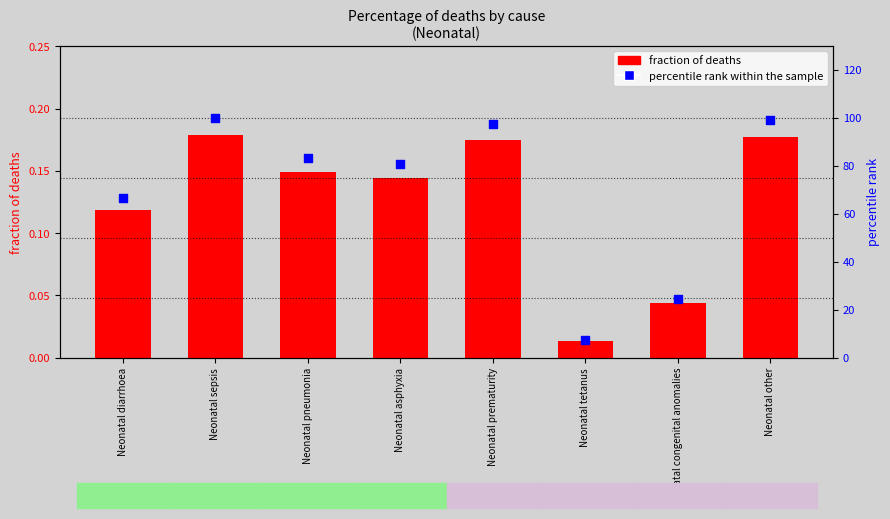

What is the total value across all series at Neonatal other?

99.4